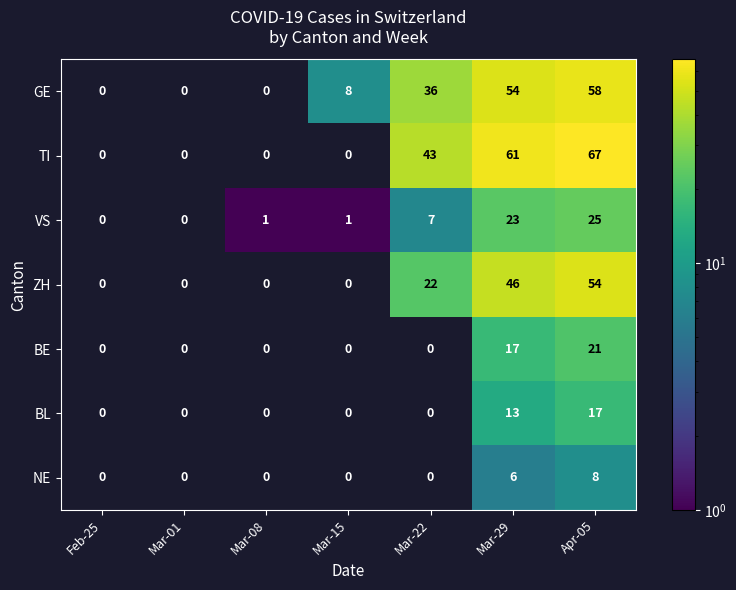

Is it true that BL equals 23 at Apr-05?

False